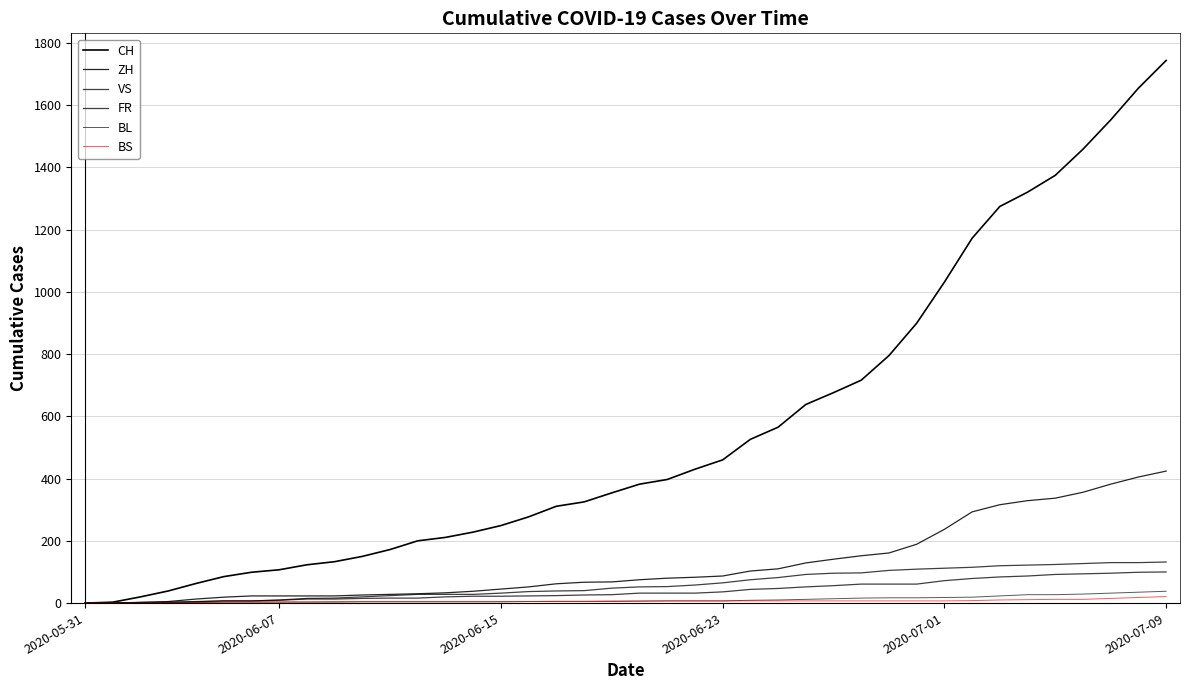

How many lines are shown in the chart?

6